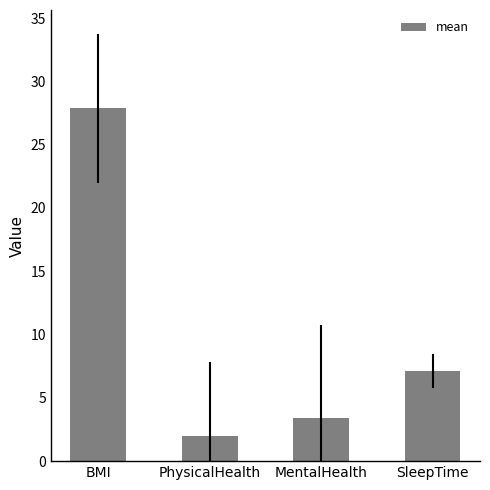

The value at SleepTime is 12.4. True or false?

False